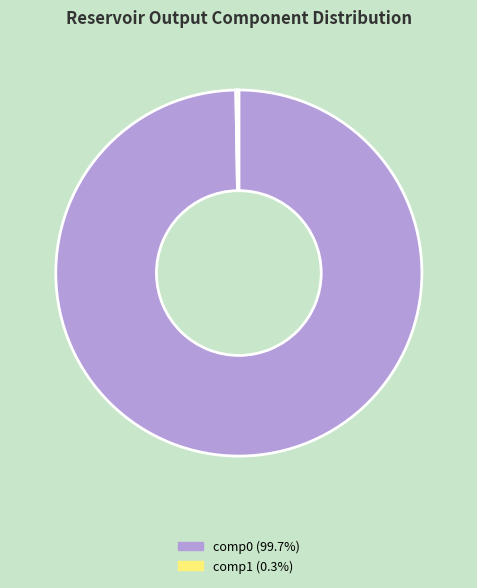

Is there a majority slice in this chart?

Yes